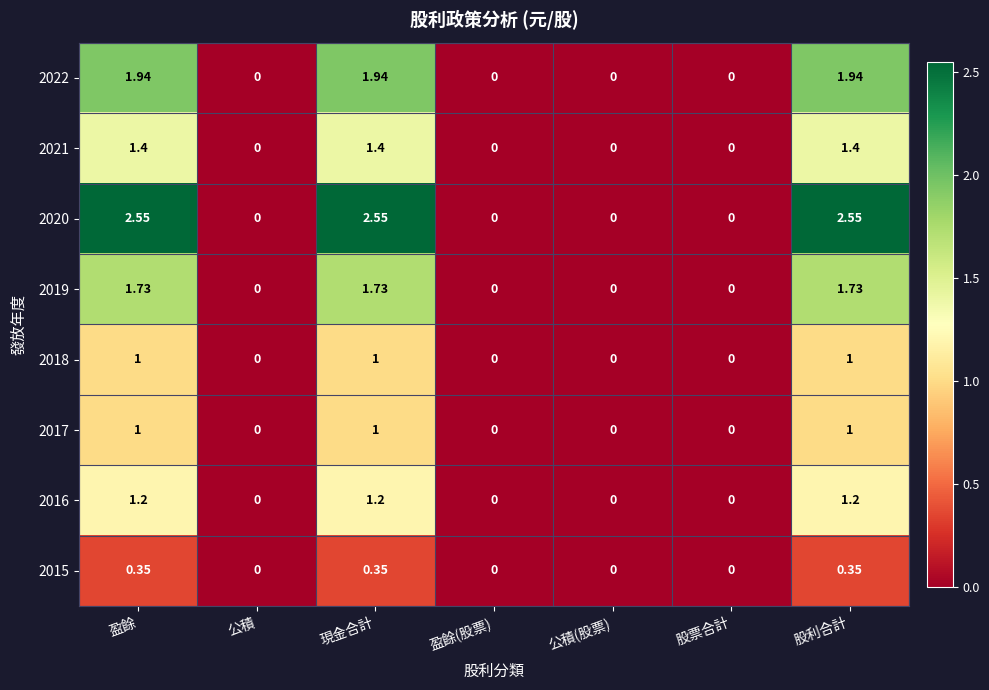

How many data points in 2020 are above 0?

3